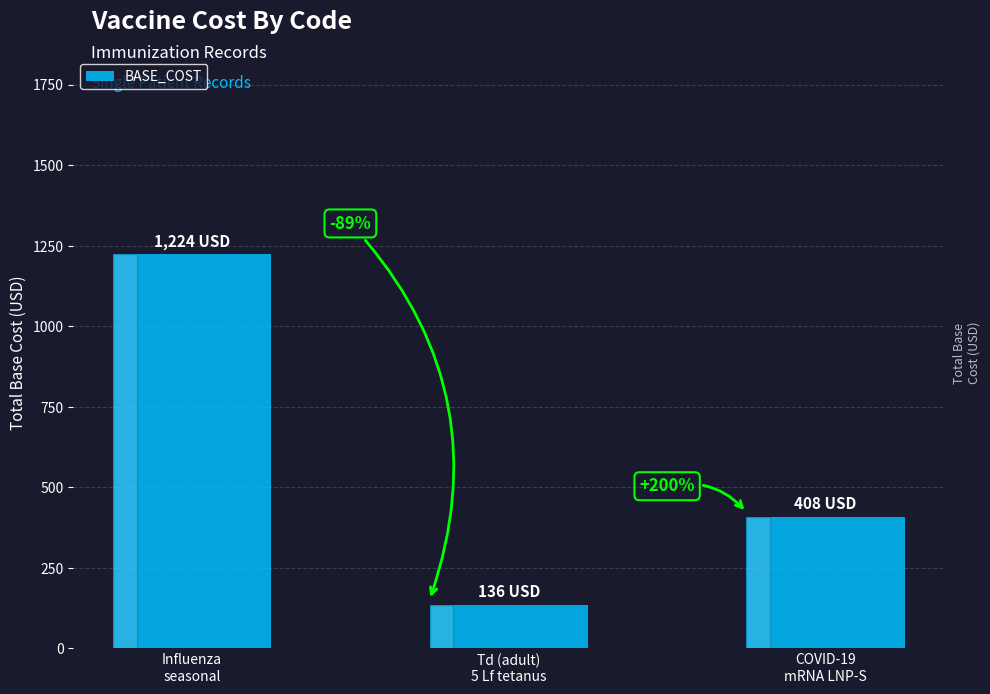

What is the average value?

589